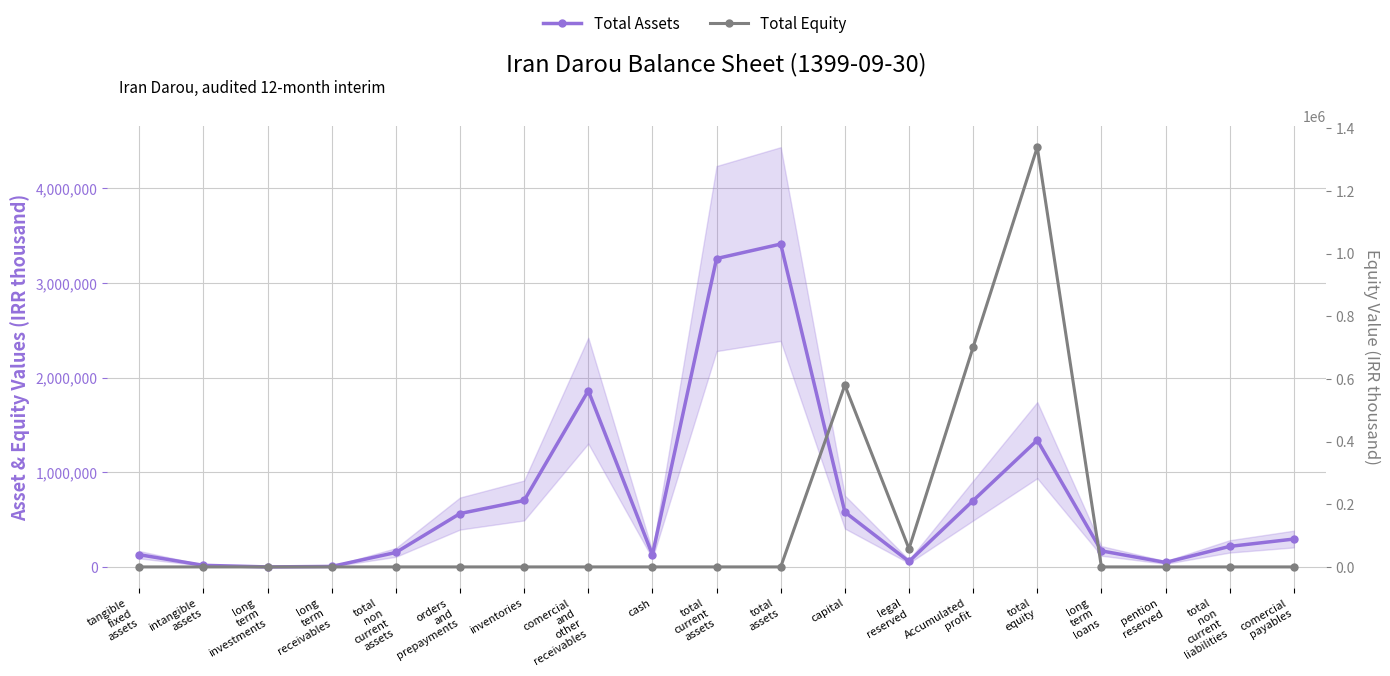

Between capital and comercial
payables, which series saw the biggest shift?

Total Equity